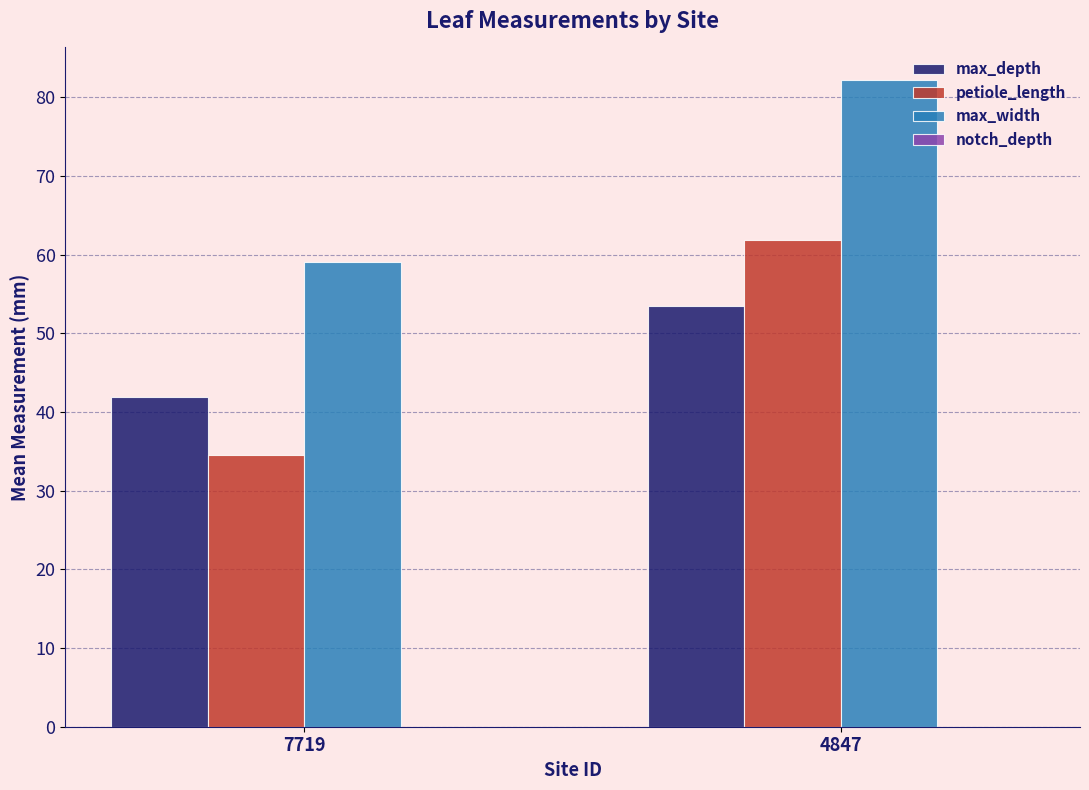

Where does the max_depth series first go above 53?

4847